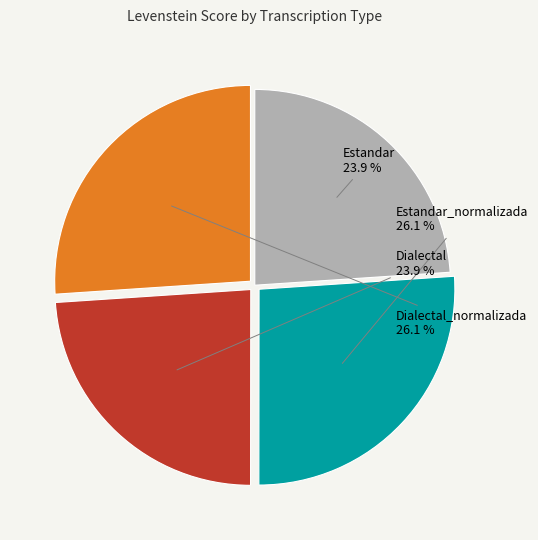

To the nearest percent, what percentage of the pie is Estandar?

24%